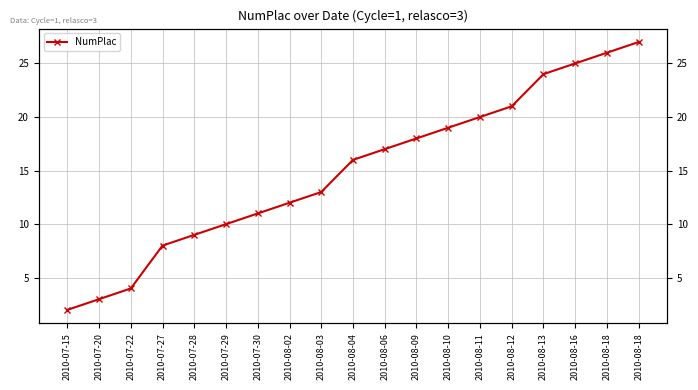

Where does the data first go above 16?

2010-08-06